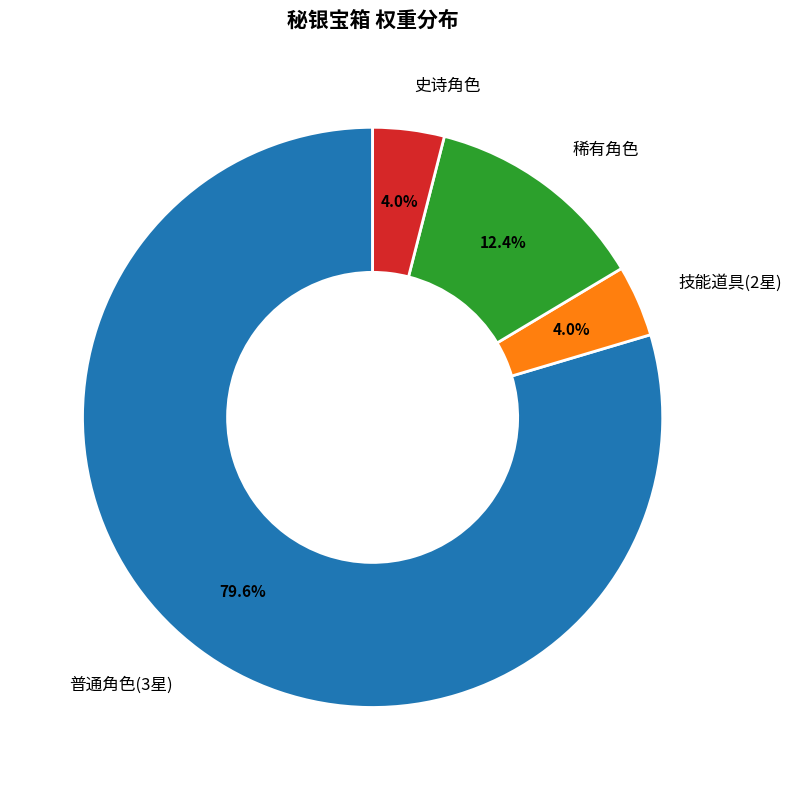

Which has a higher value, 稀有角色 or 普通角色(3星)?

普通角色(3星)